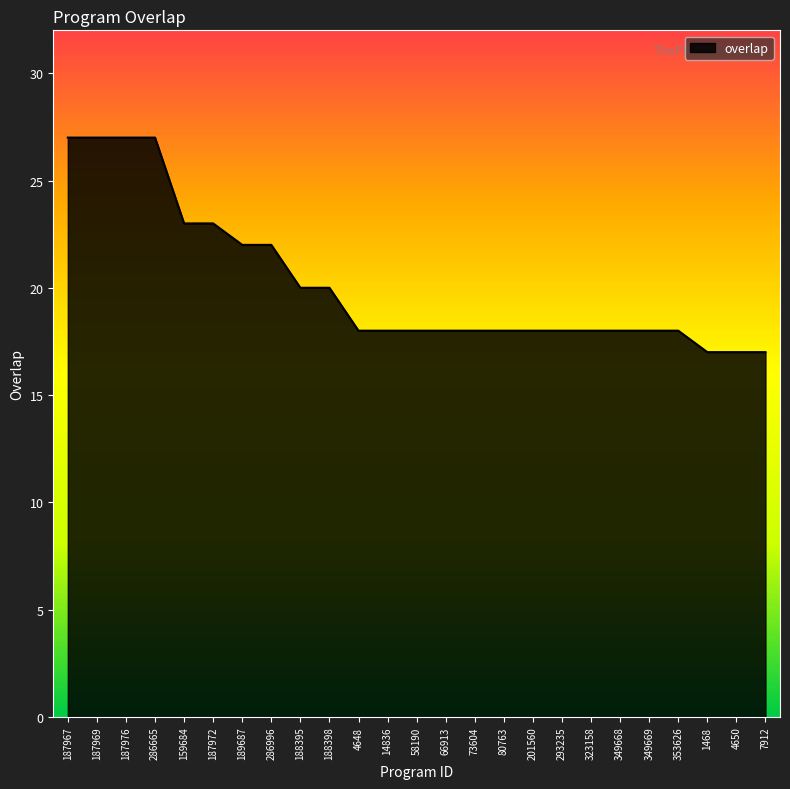

How many lines are shown in the chart?

1